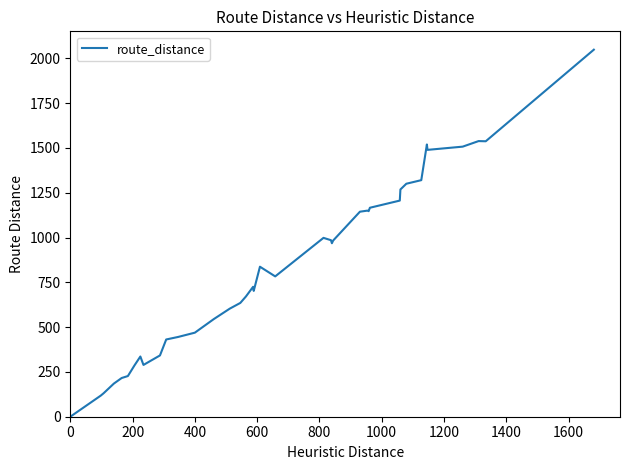

What is the maximum value shown in the chart?

2048